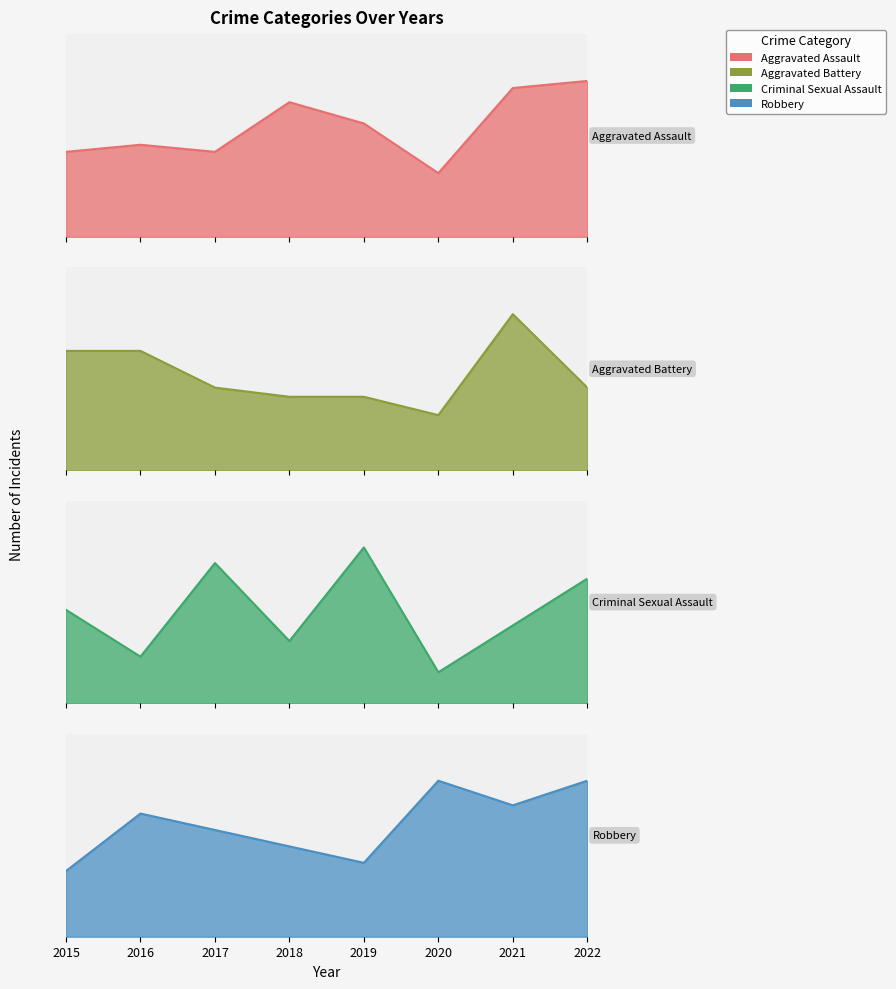

After their last crossing, which series has the higher values: Aggravated Battery or Robbery?

Robbery